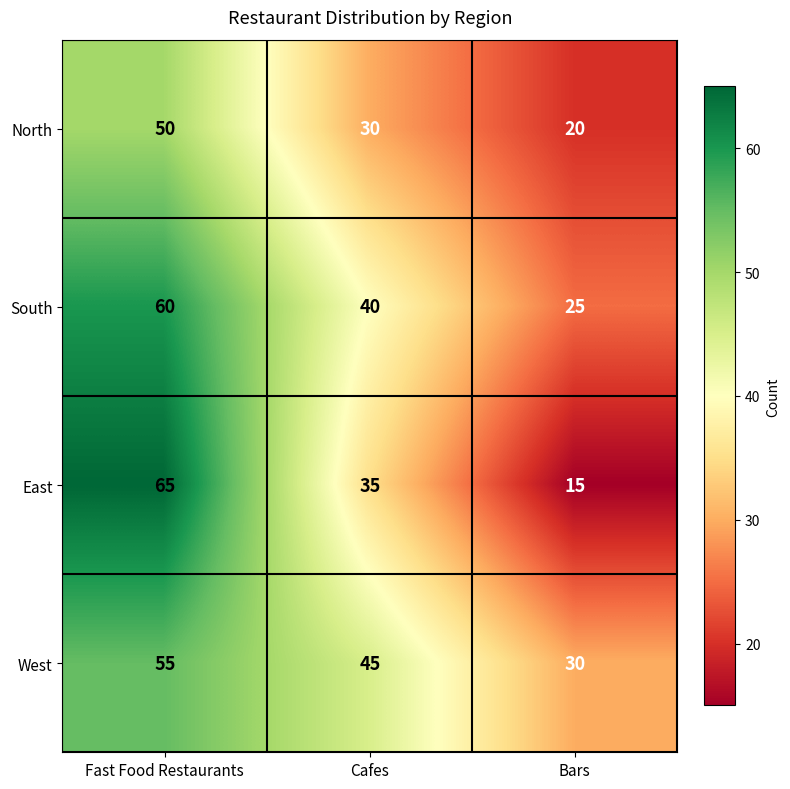

Read the North value at Bars, to the nearest 5.

20